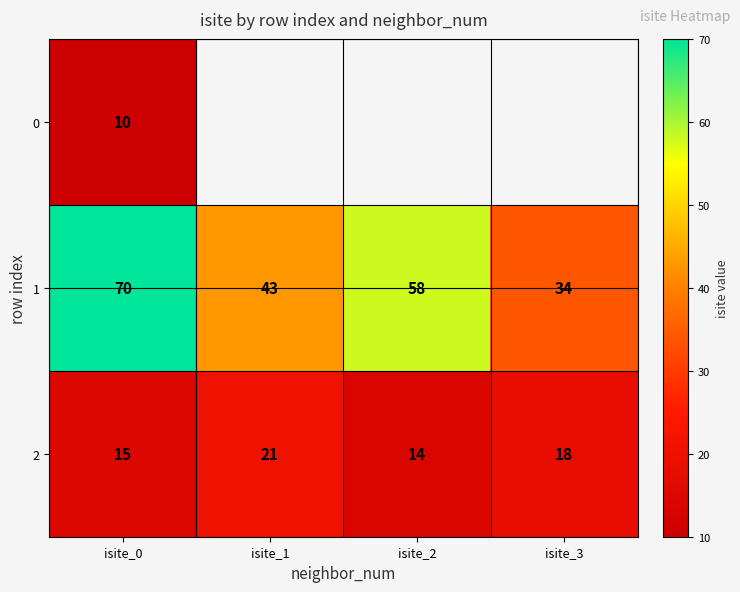

The value of 2 at isite_0 is 5.6. True or false?

False